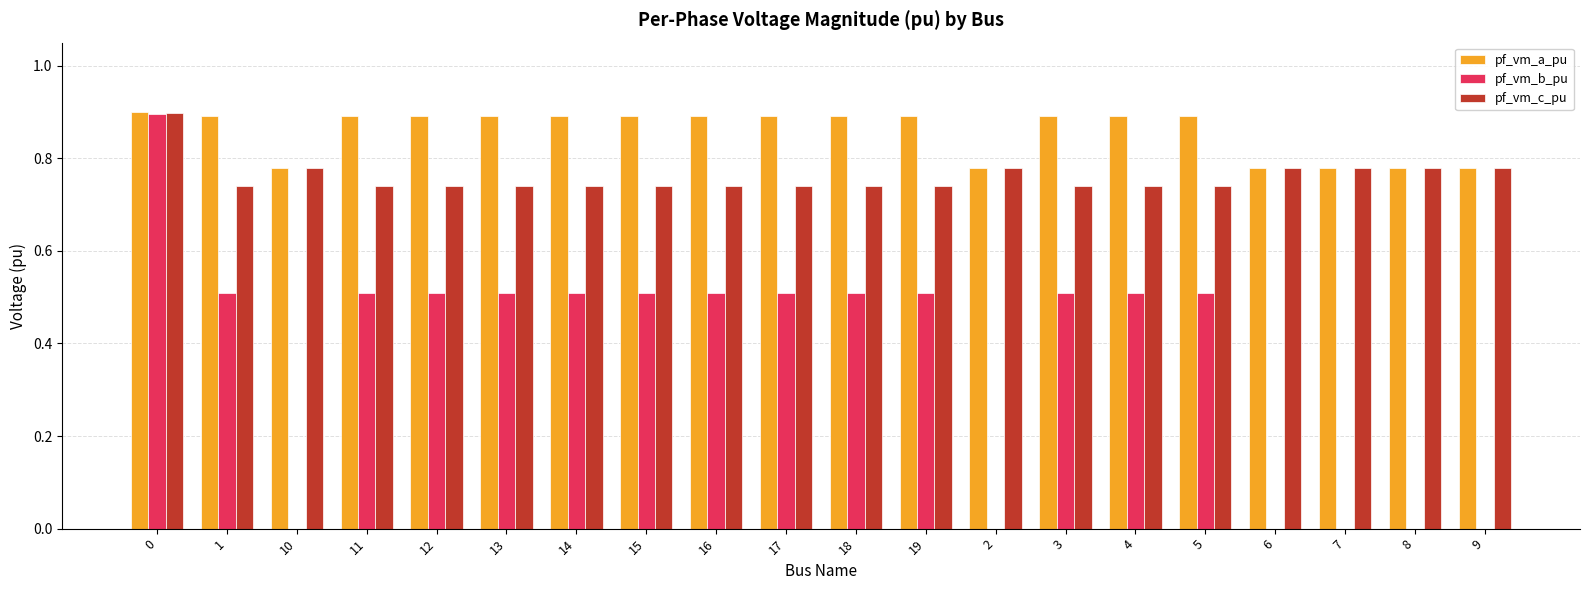

How many groups of bars are there?

20